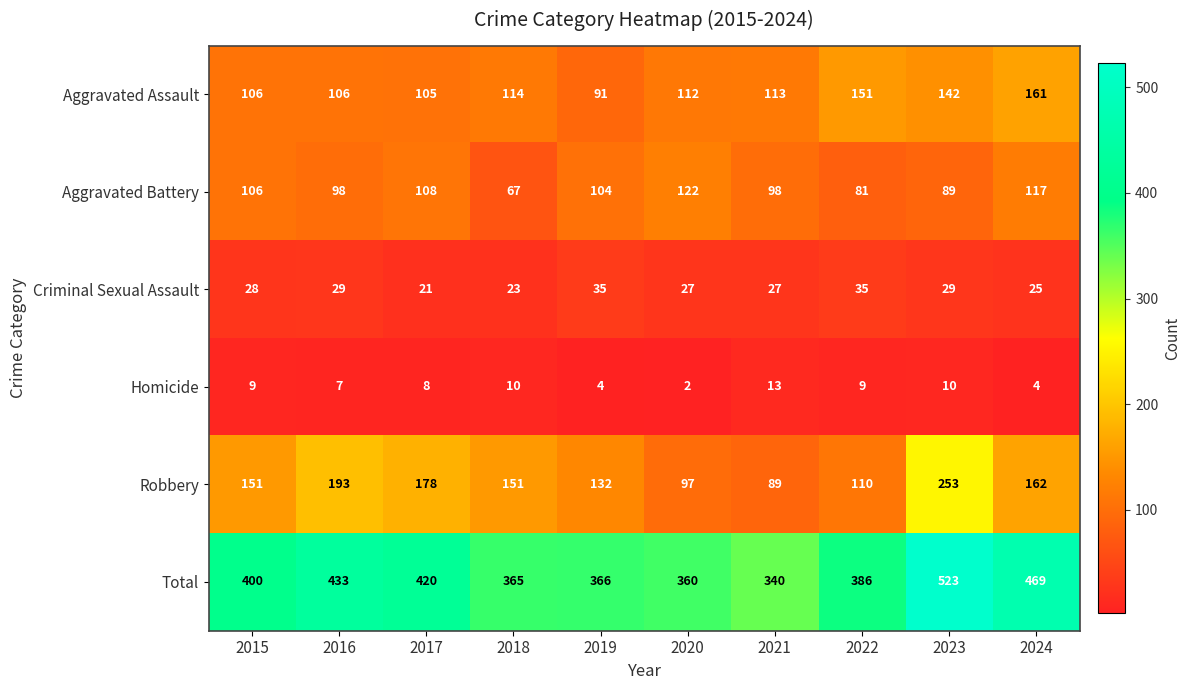

At which category is the sum across all series the highest?

2023